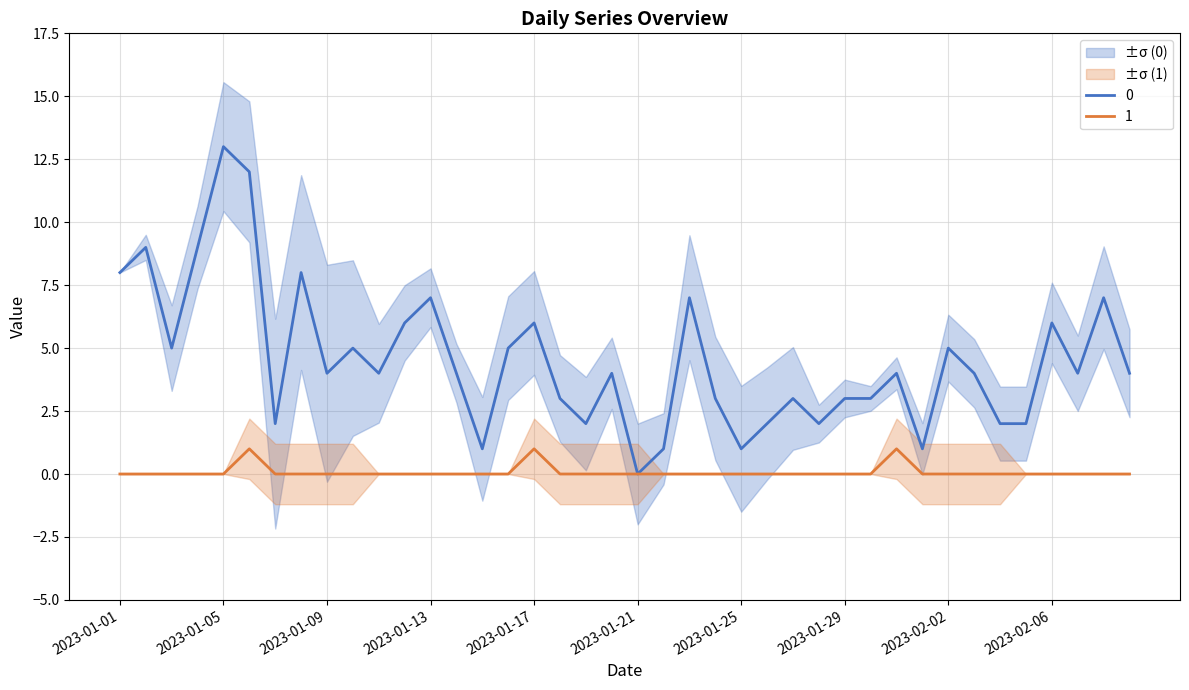

List the series in order of their overall mean, lowest first.

1, 0